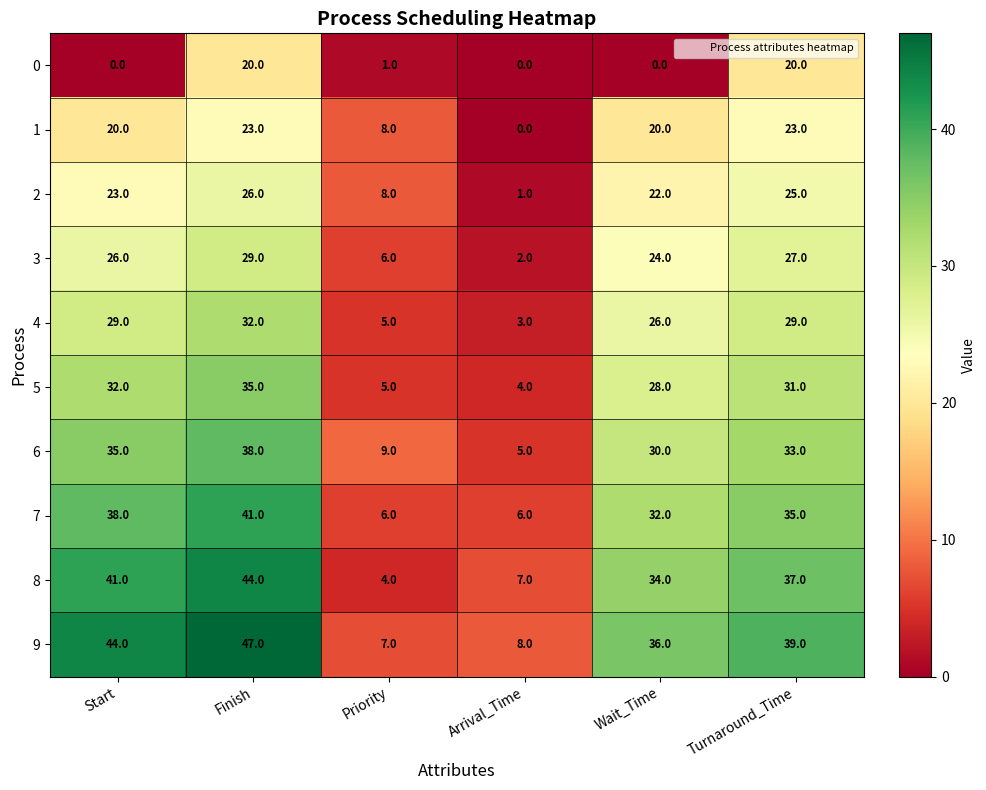

How many categories are shown in the chart?

6